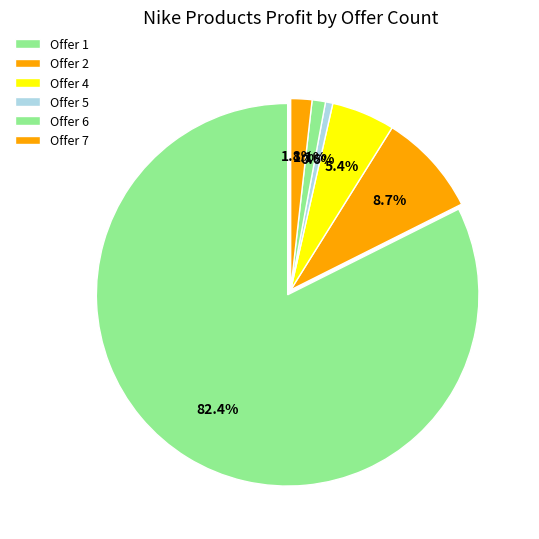

How many segments does this pie chart have?

6